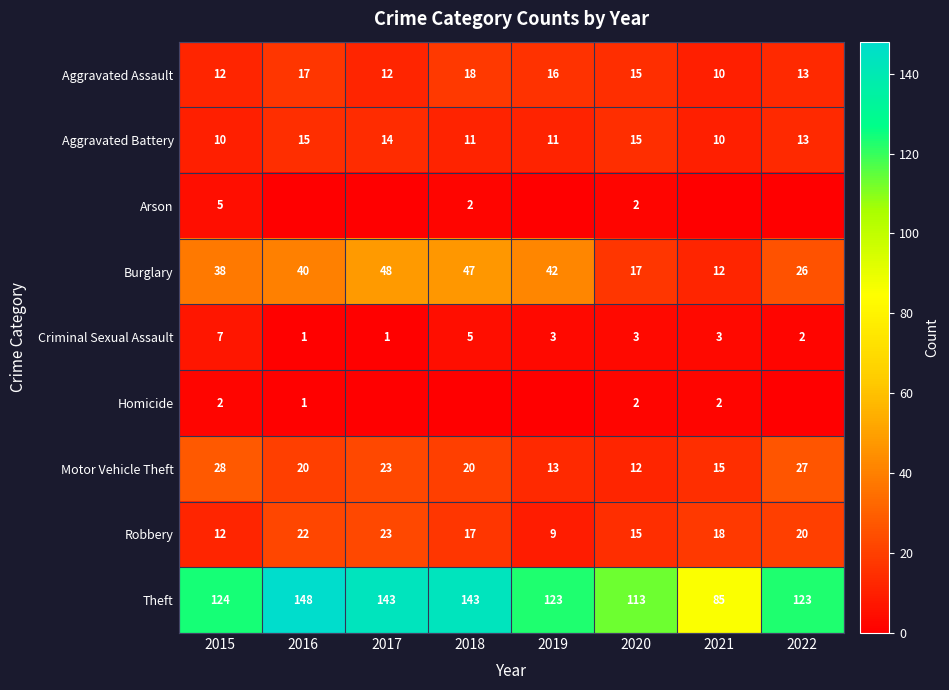

At how many categories does at least one series exceed 65?

8